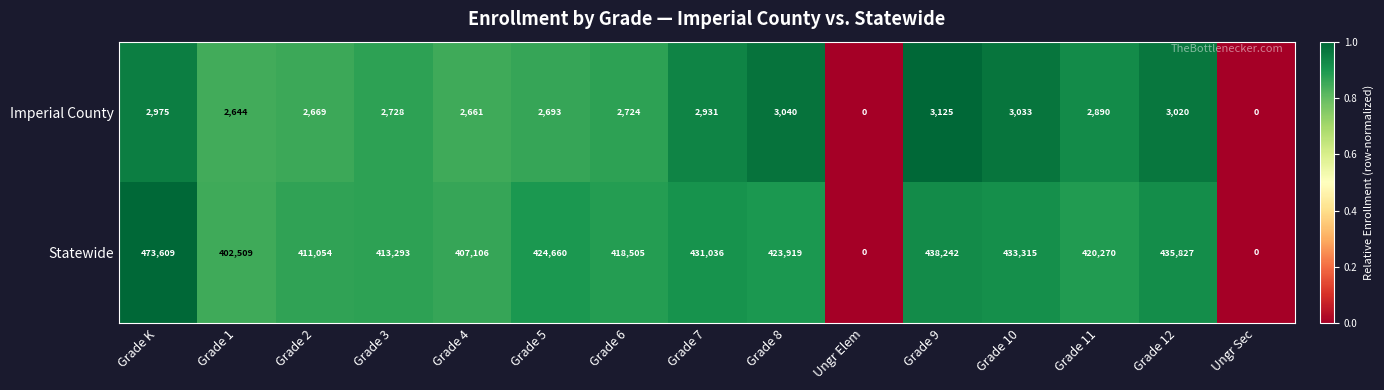

At which category is the sum across all series the highest?

Grade K